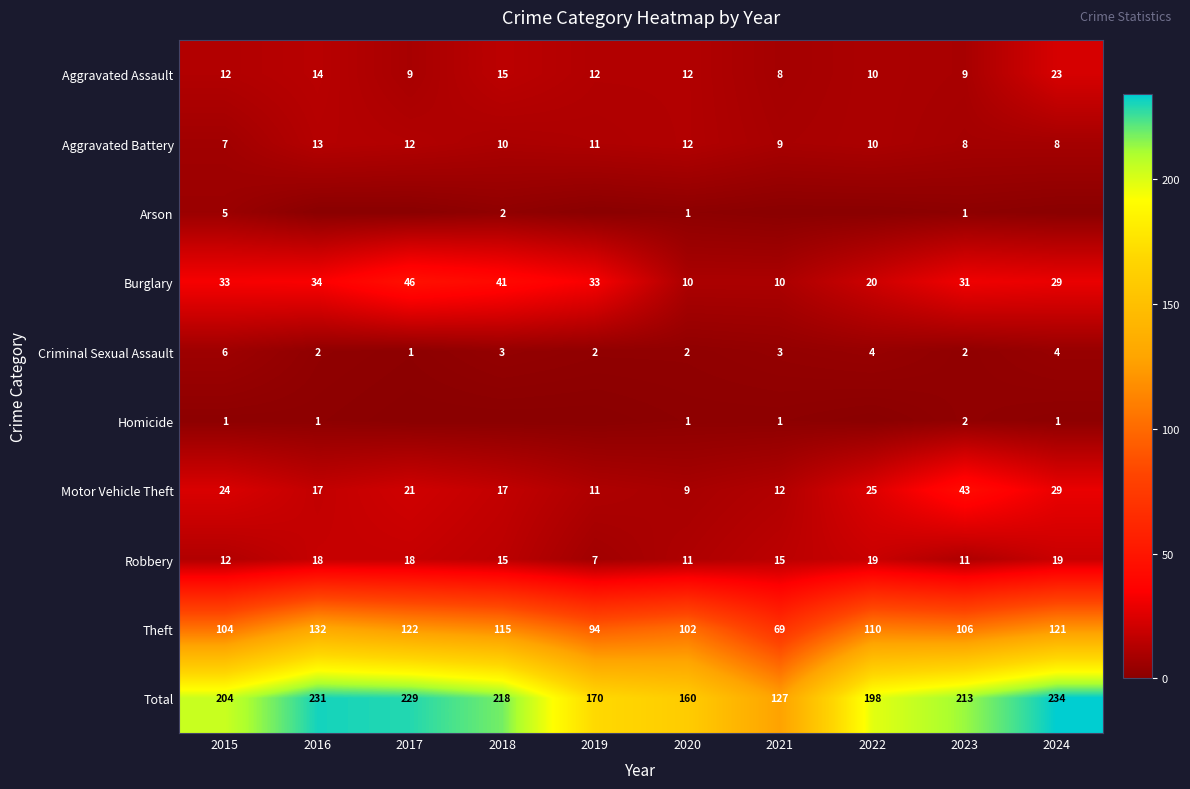

Where does the Theft series first go above 110?

2016